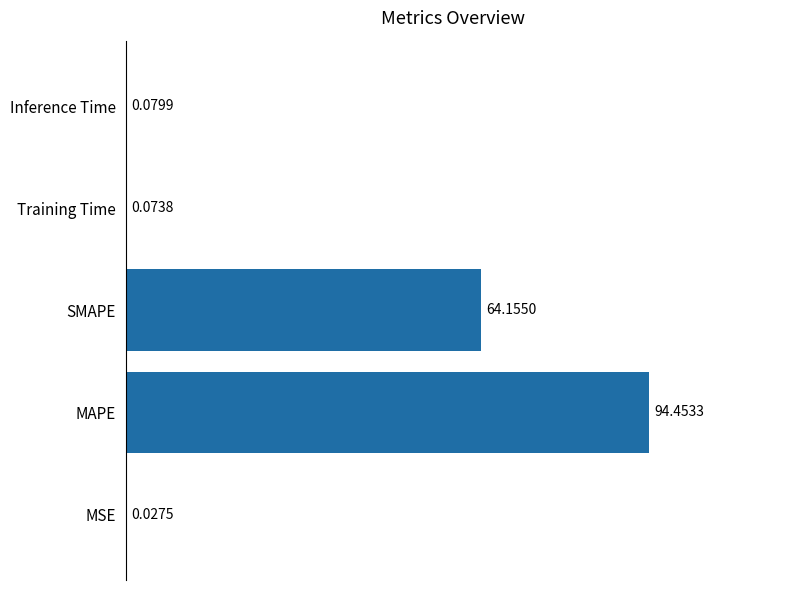

What is the sum of all values?

158.8